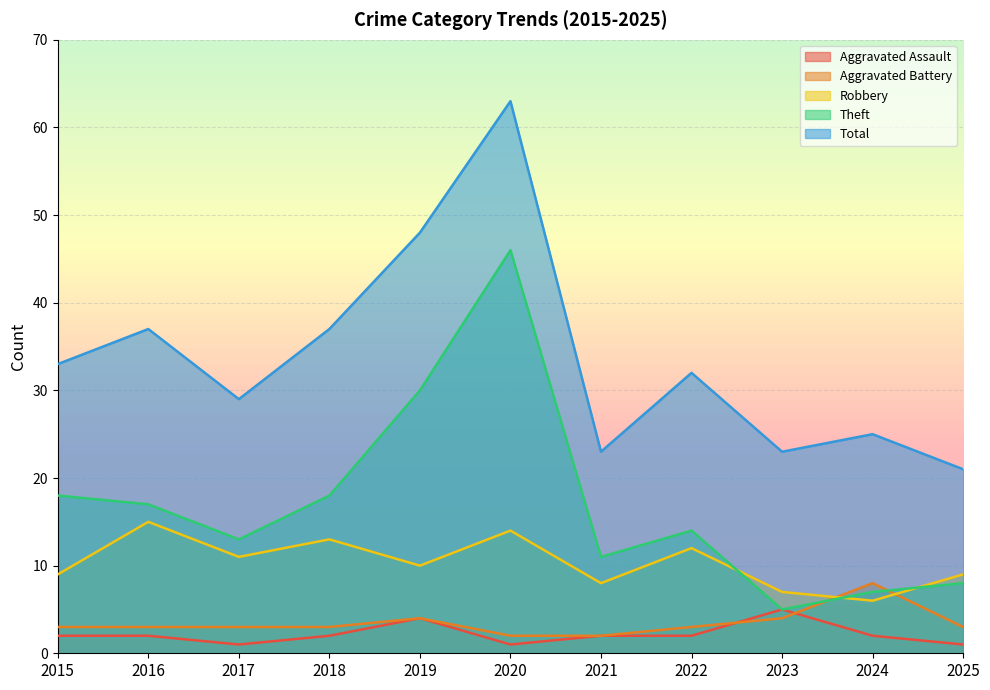

Reading left to right, transcribe all the data shown in this chart.

Aggravated Assault: 2	2	1	2	4	1	2	2	5	2	1
Aggravated Battery: 3	3	3	3	4	2	2	3	4	8	3
Robbery: 9	15	11	13	10	14	8	12	7	6	9
Theft: 18	17	13	18	30	46	11	14	5	7	8
Total: 33	37	29	37	48	63	23	32	23	25	21